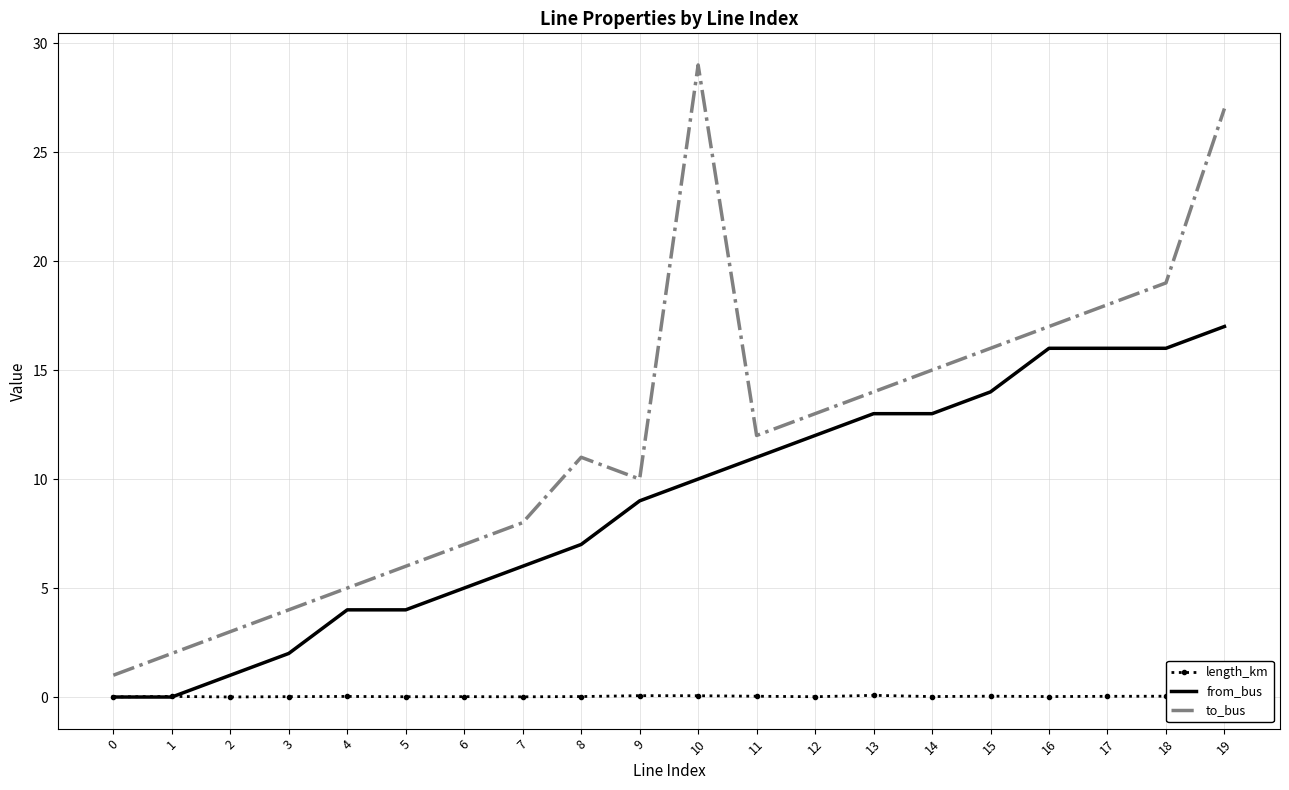

Which series has the widest spread of values?

to_bus